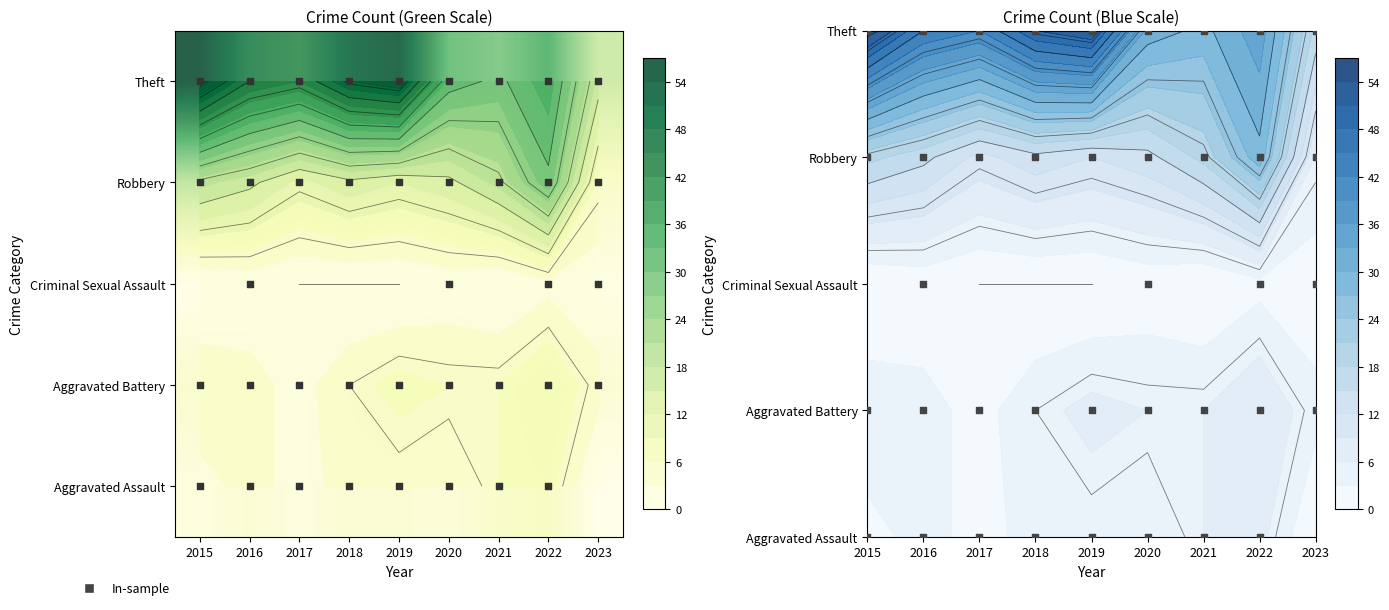

At how many categories does at least one series exceed 48?

3